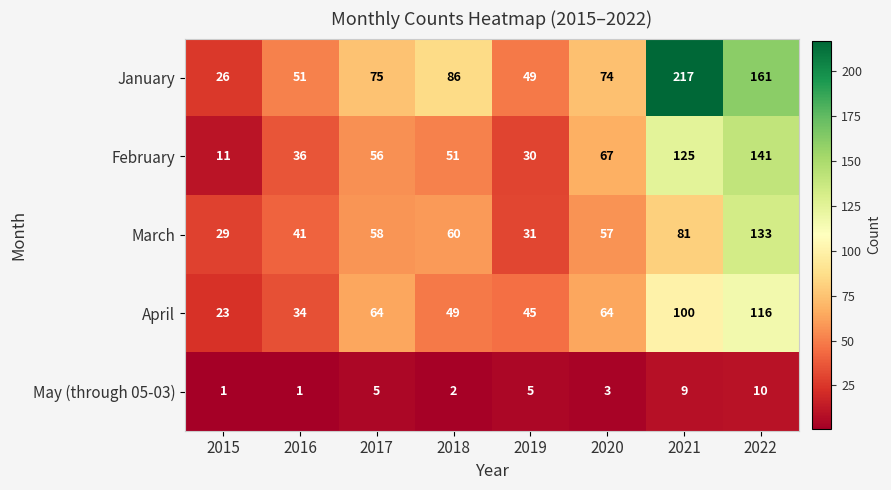

What value does the March series have at 2021?

81